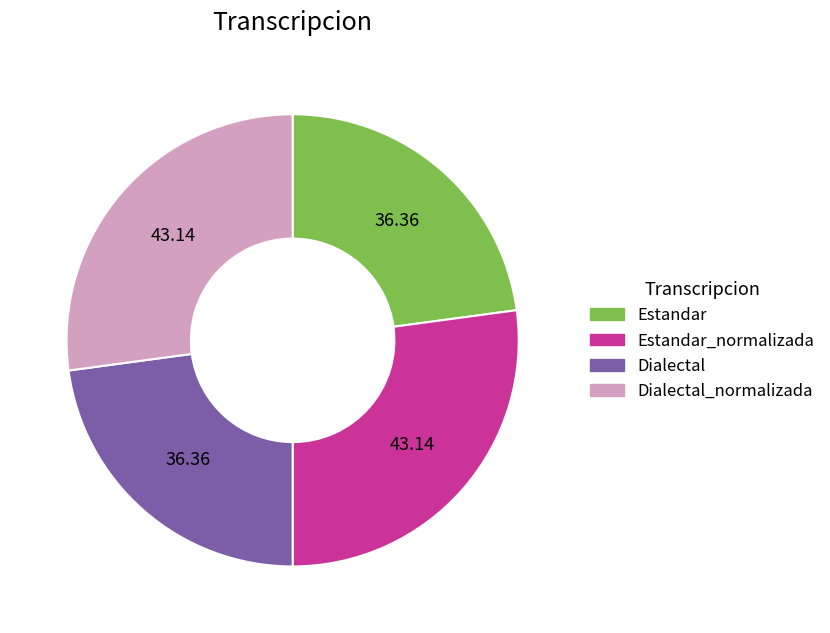

Count the number of slices in the pie.

4